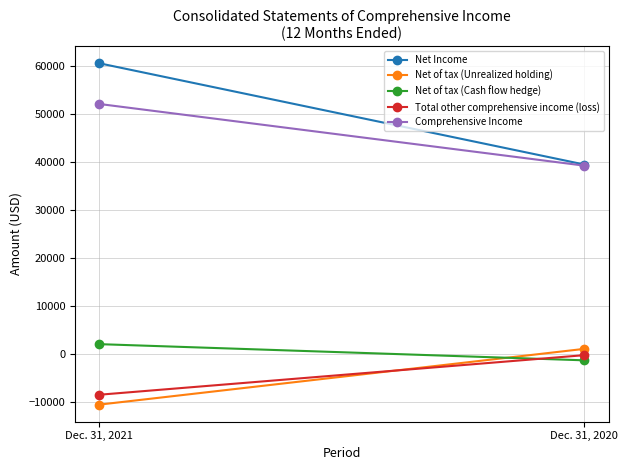

What is the sum of all Net Income values?

100021